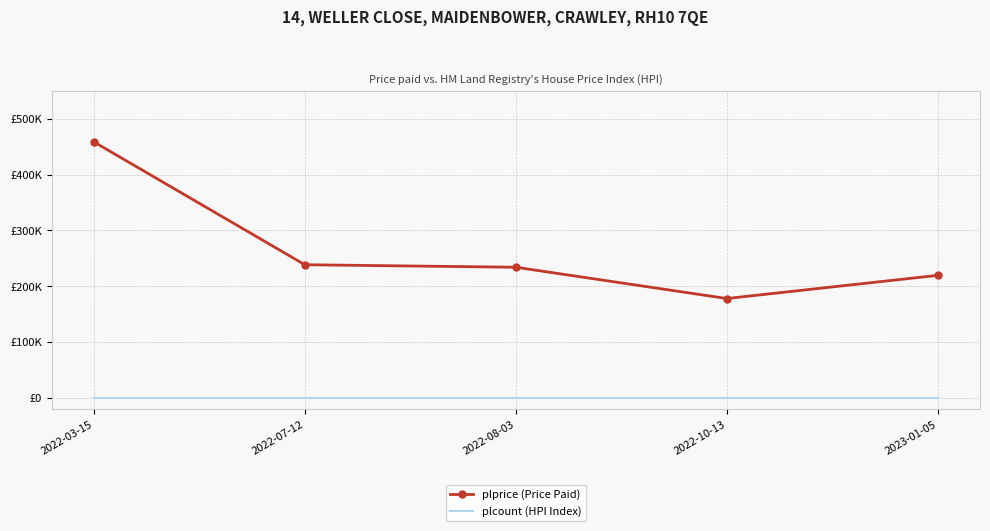

True or false: plprice (Price Paid) and plcount (HPI Index) intersect in this chart.

False